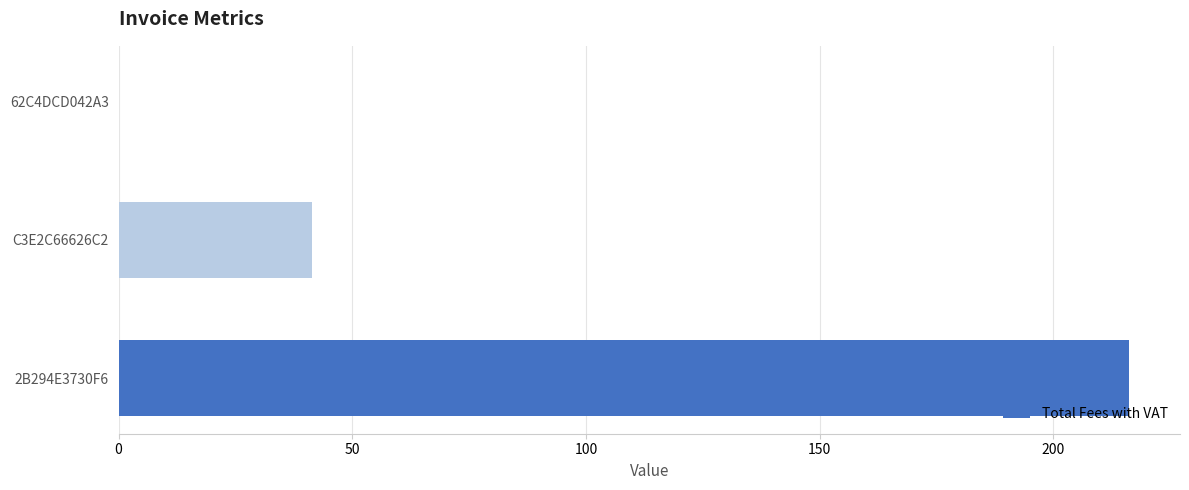

Reading bottom to top, list all the values displayed in this chart.

2B294E3730F6=216.3	C3E2C66626C2=41.4	62C4DCD042A3=0.0